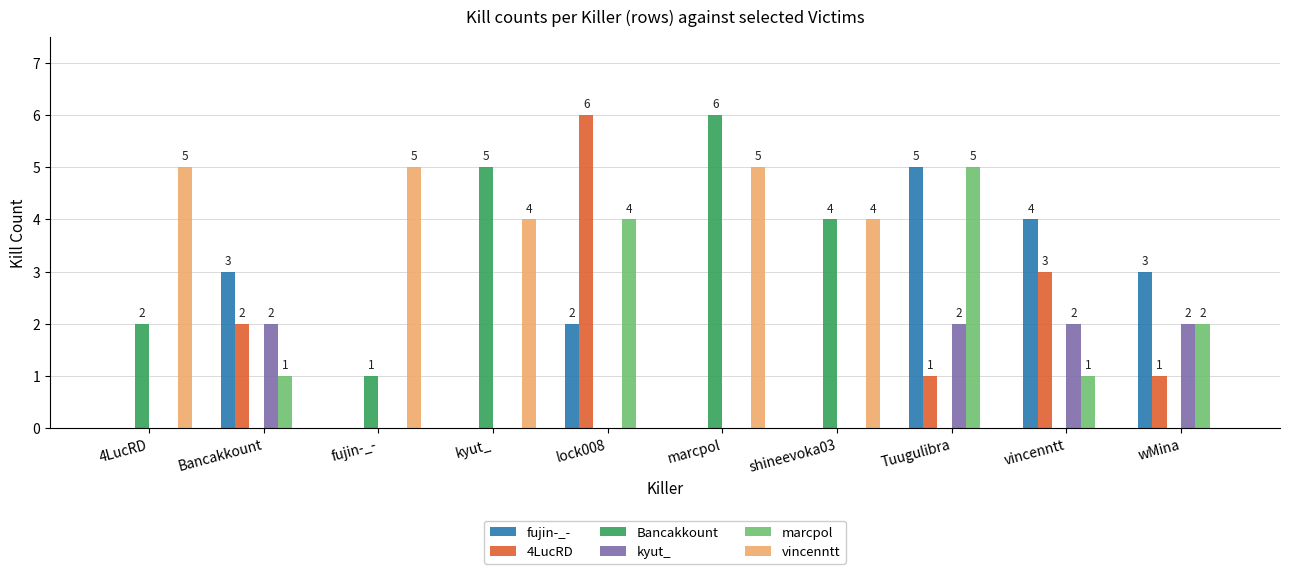

How many series are shown in this chart?

6